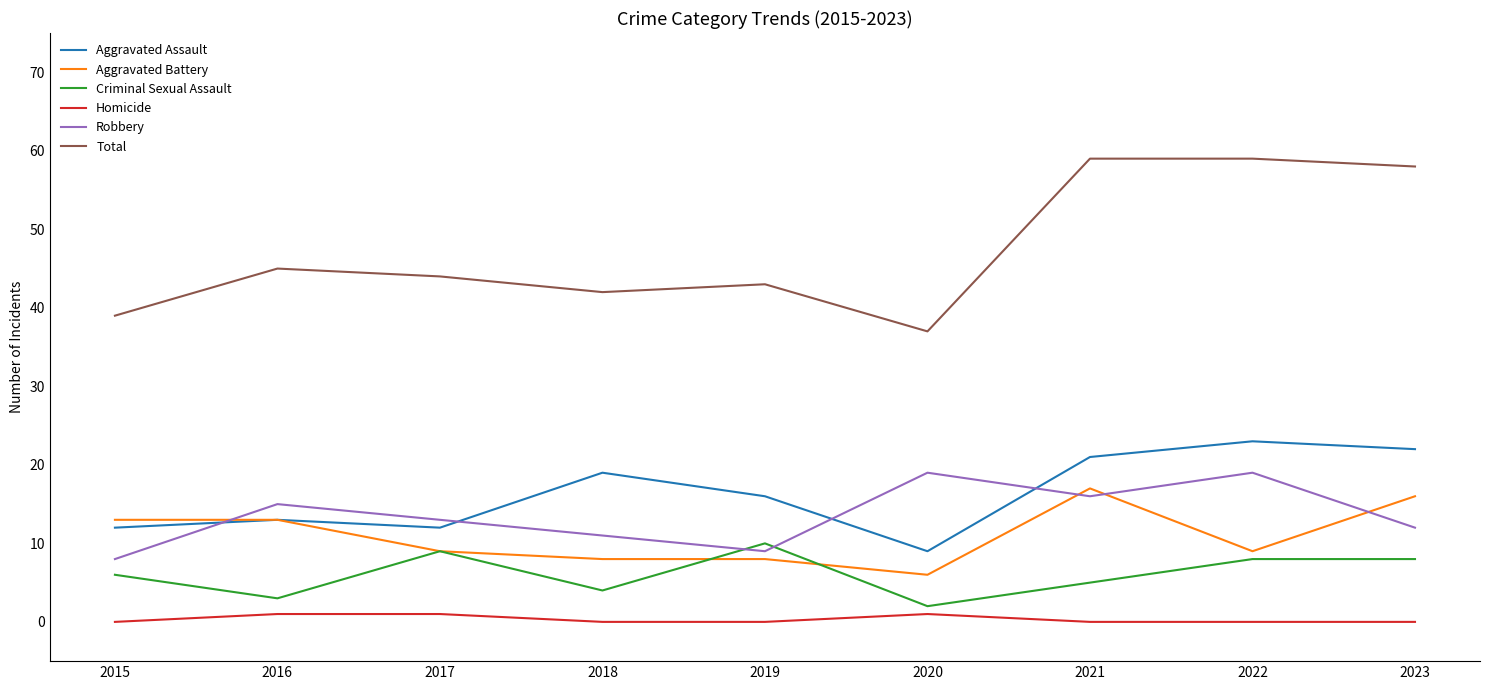

Which series has the largest total across all categories?

Total